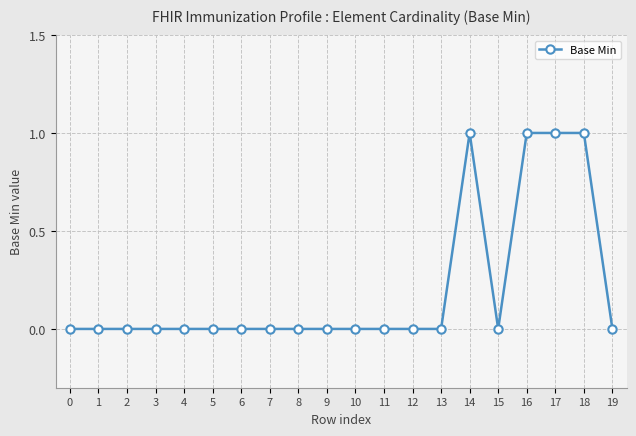

The value at 2 is 0. True or false?

True